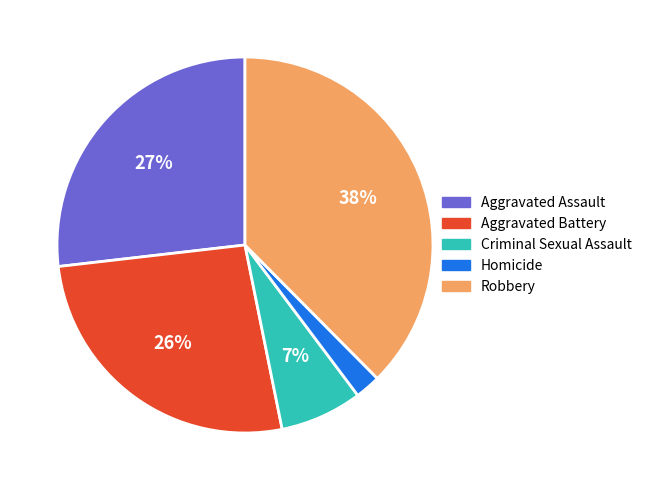

The Aggravated Assault slice represents 14% of the pie. True or false?

False